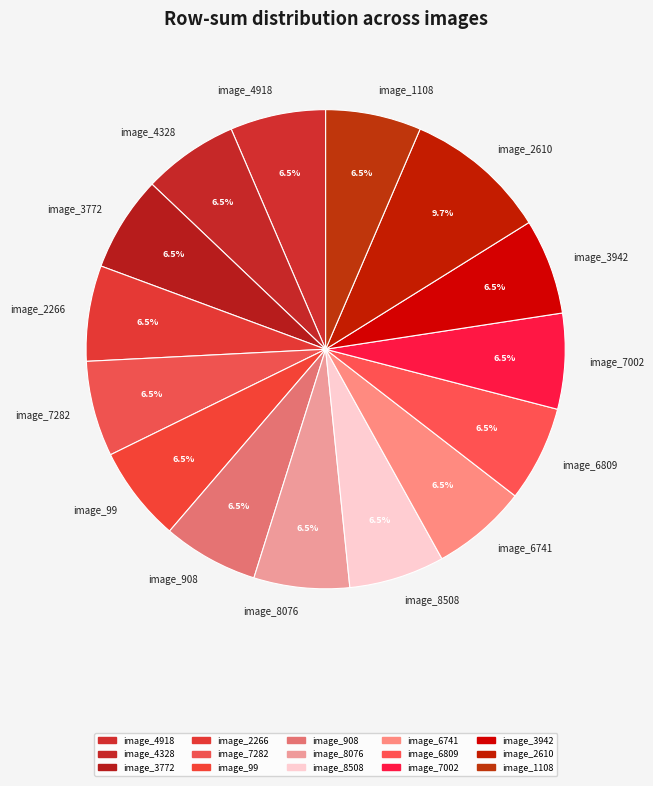

What is the largest slice in the pie chart?

image_2610